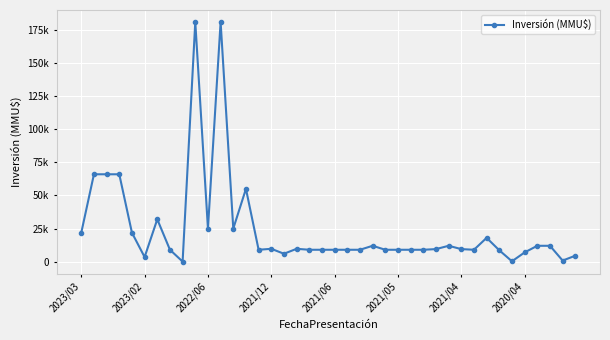

Does the chart have visible grid lines?

Yes